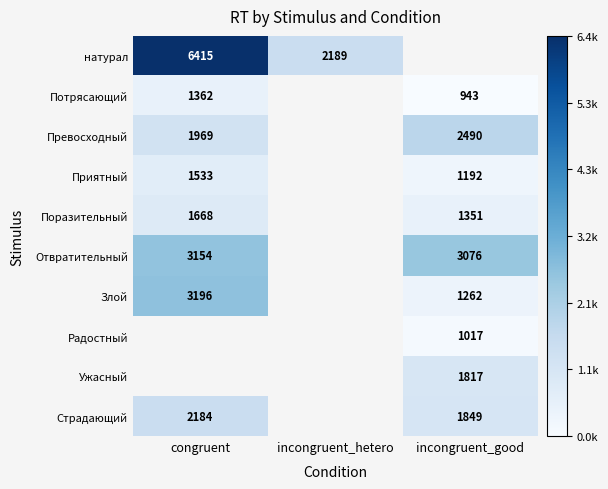

Which category has the lowest value across all series?

incongruent_good